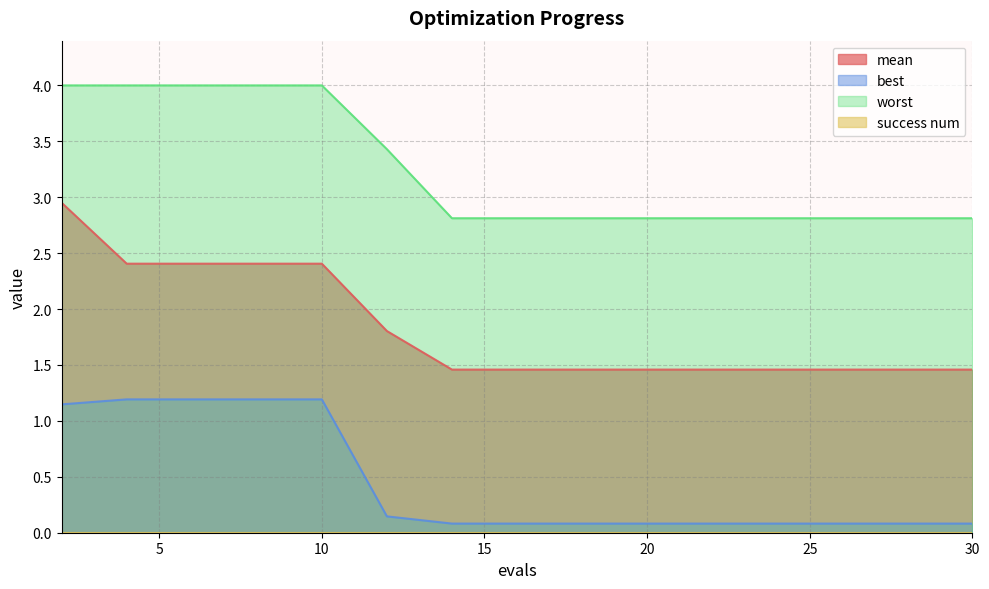

The mean series shows 3.5 at 4. True or false?

False